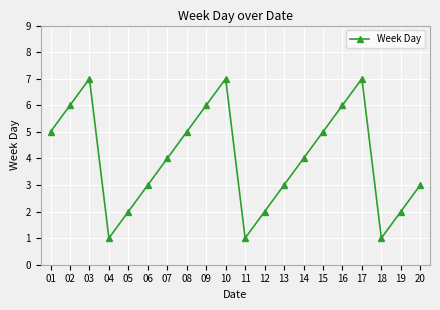

Which has a higher value, 08 or 12?

08